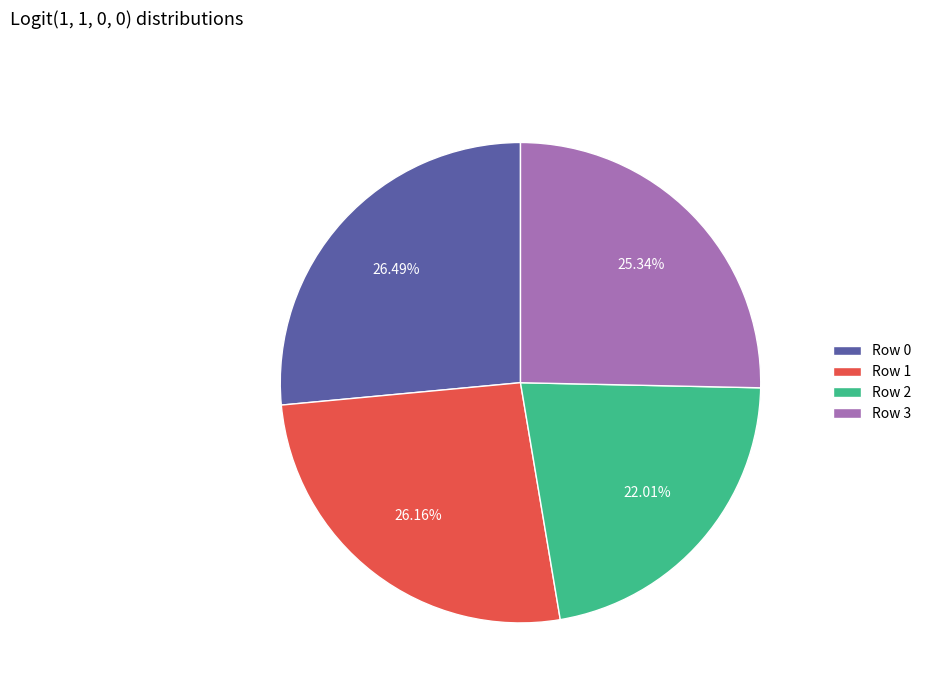

Which has a higher value, Row 3 or Row 2?

Row 3